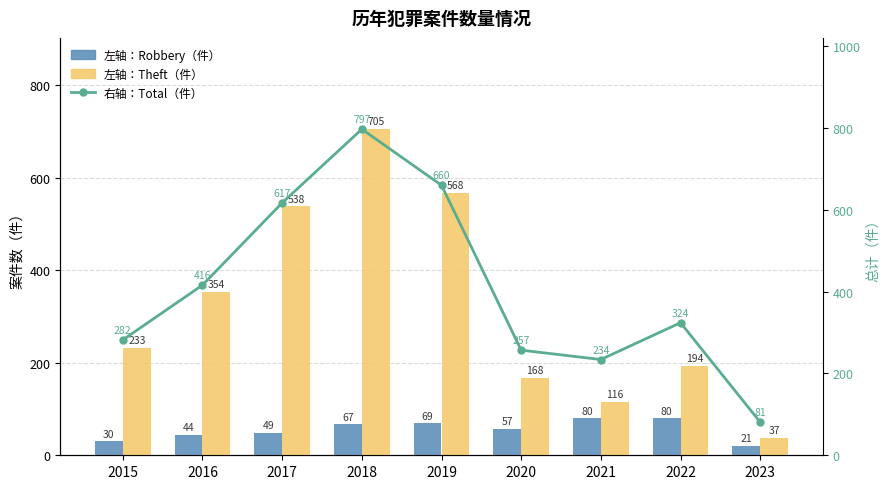

What is the difference between the highest and lowest values at 2015?

252